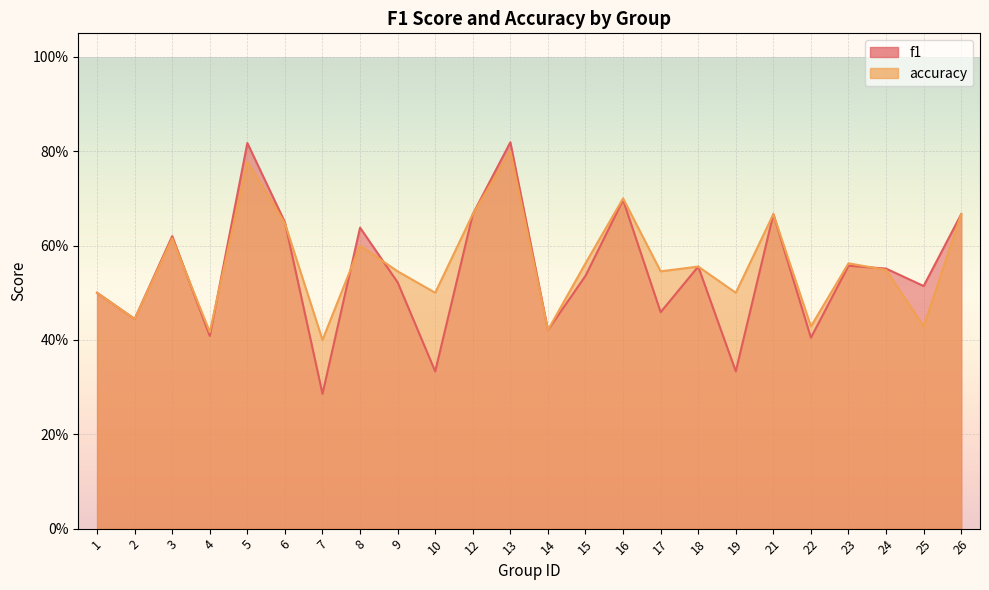

Between which two adjacent categories do accuracy and f1 first intersect?

3 and 4